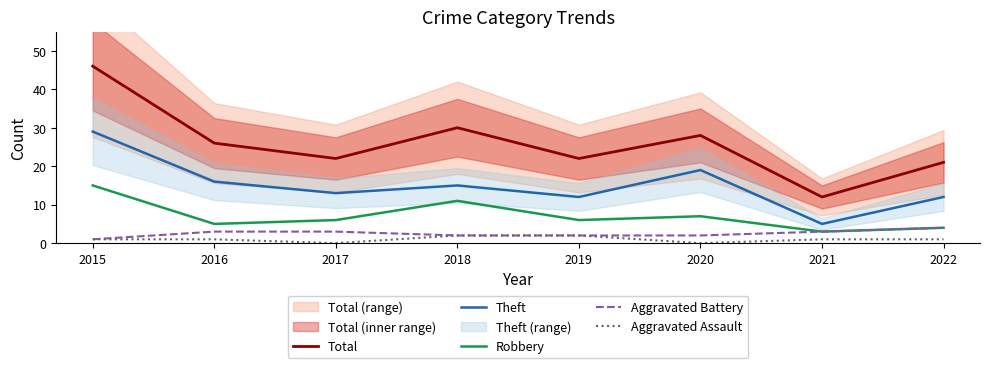

Reading right to left, what are all the values shown in this chart?

Total: 2022=21	2021=12	2020=28	2019=22	2018=30	2017=22	2016=26	2015=46
Theft: 2022=12	2021=5	2020=19	2019=12	2018=15	2017=13	2016=16	2015=29
Robbery: 2022=4	2021=3	2020=7	2019=6	2018=11	2017=6	2016=5	2015=15
Aggravated Battery: 2022=4	2021=3	2020=2	2019=2	2018=2	2017=3	2016=3	2015=1
Aggravated Assault: 2022=1	2021=1	2020=0	2019=2	2018=2	2017=0	2016=1	2015=1